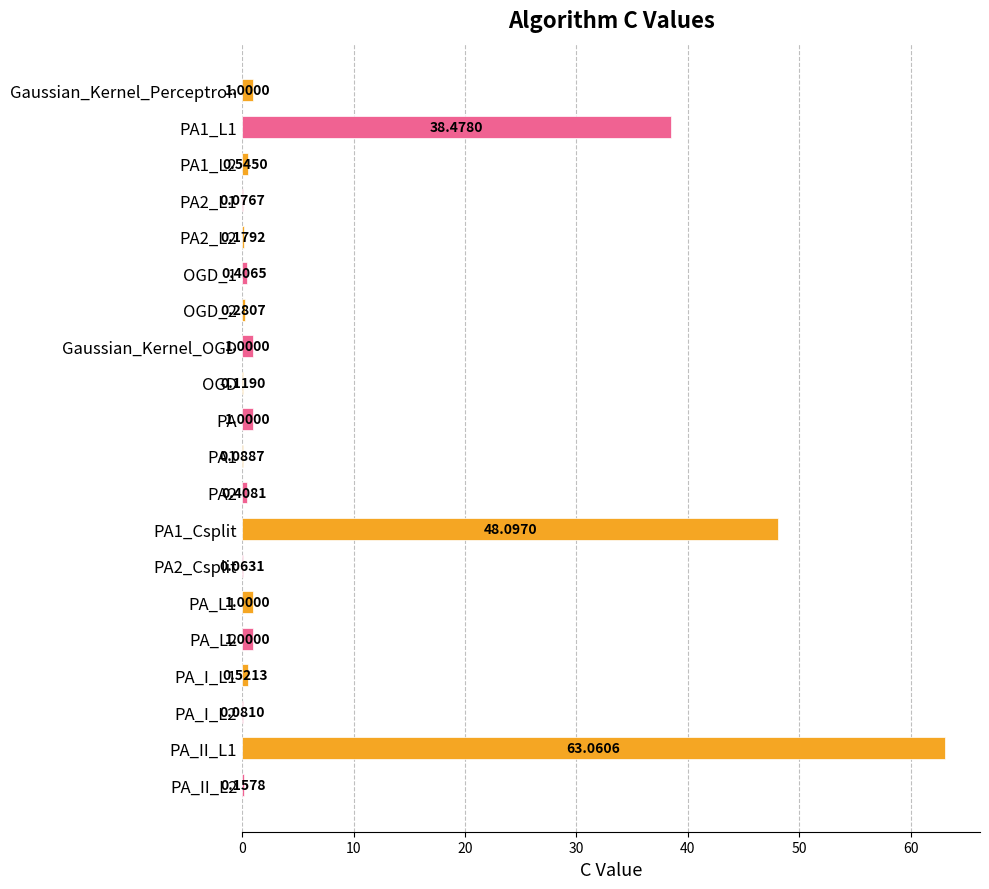

What is the sum of all values?

157.6